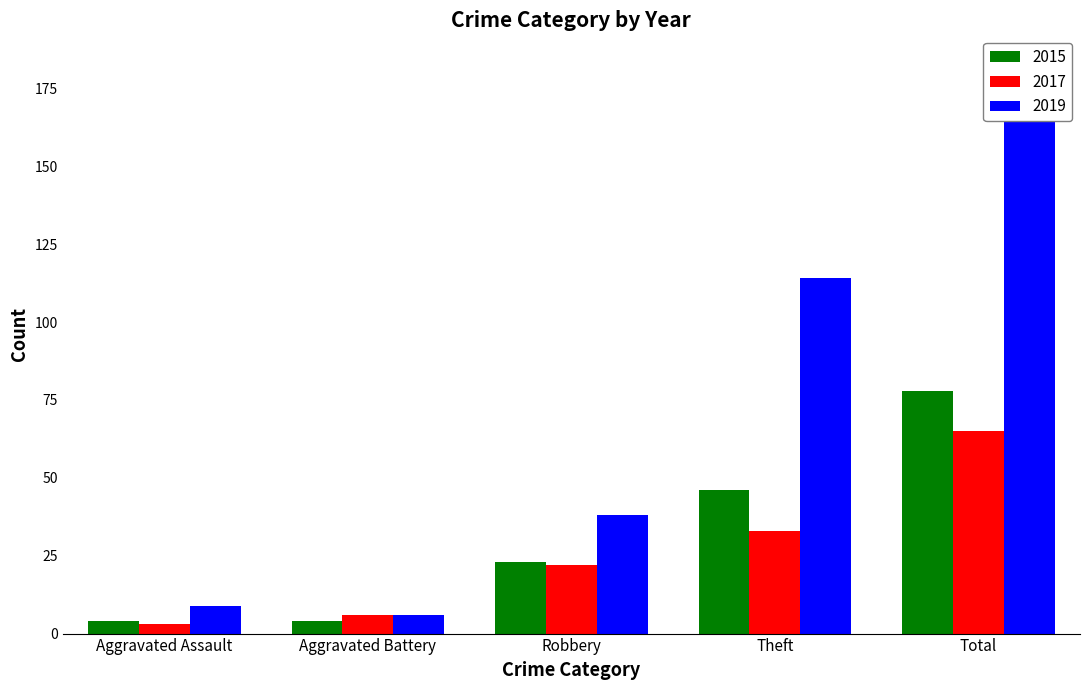

Rank the categories by 2015 value from highest to lowest.

Total, Theft, Robbery, Aggravated Assault, Aggravated Battery